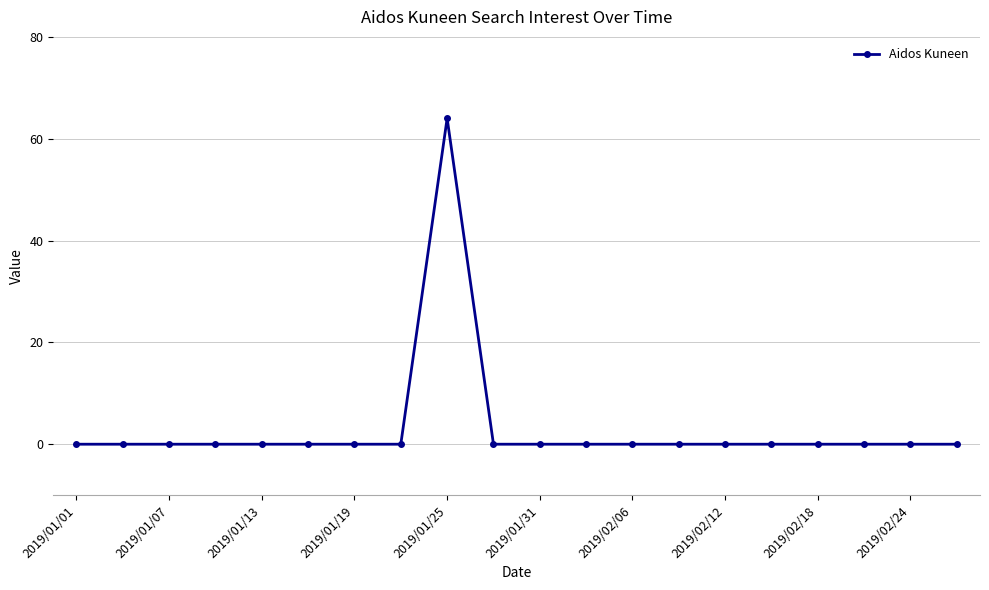

What is the difference between the maximum and second lowest values?

64